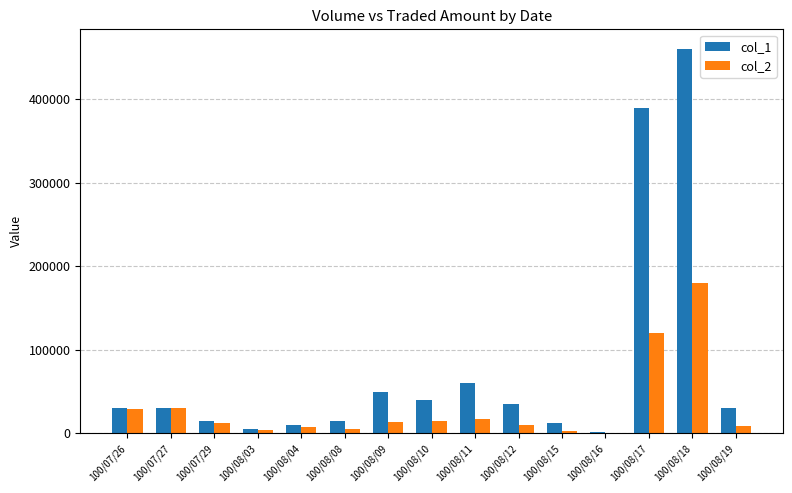

What is the average value of the col_2 series?

30267